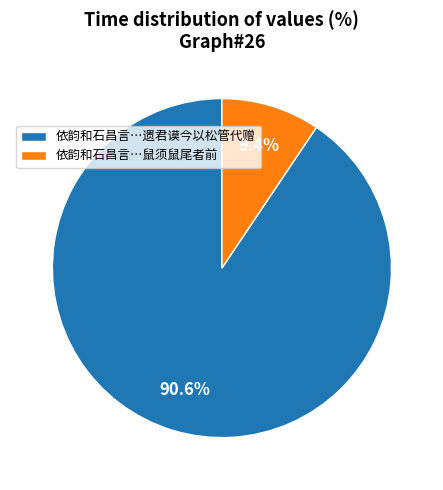

What is the ratio of the value at 依韵和石昌言…遗君谟今以松管代赠 to the value at 依韵和石昌言…鼠须鼠尾者前?

9.6